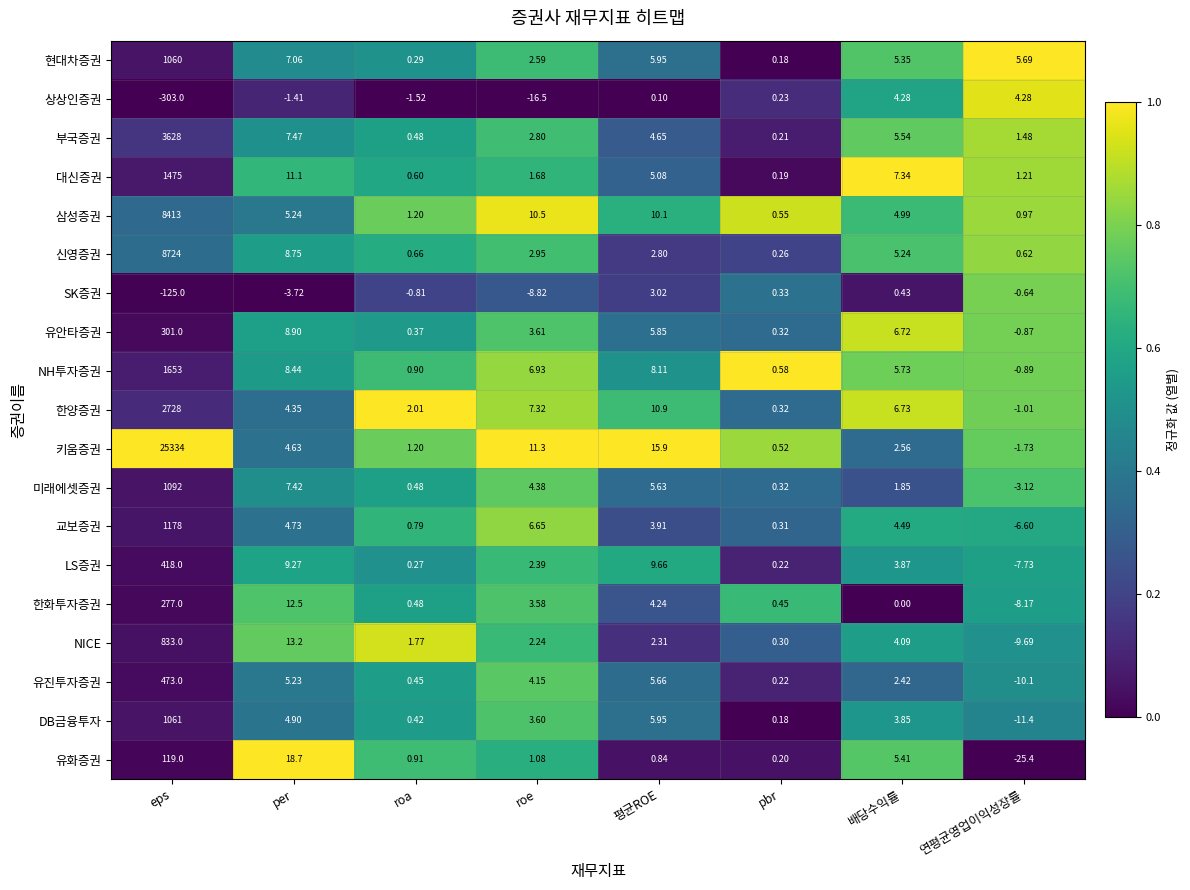

Which series has the largest range (max minus min)?

키움증권